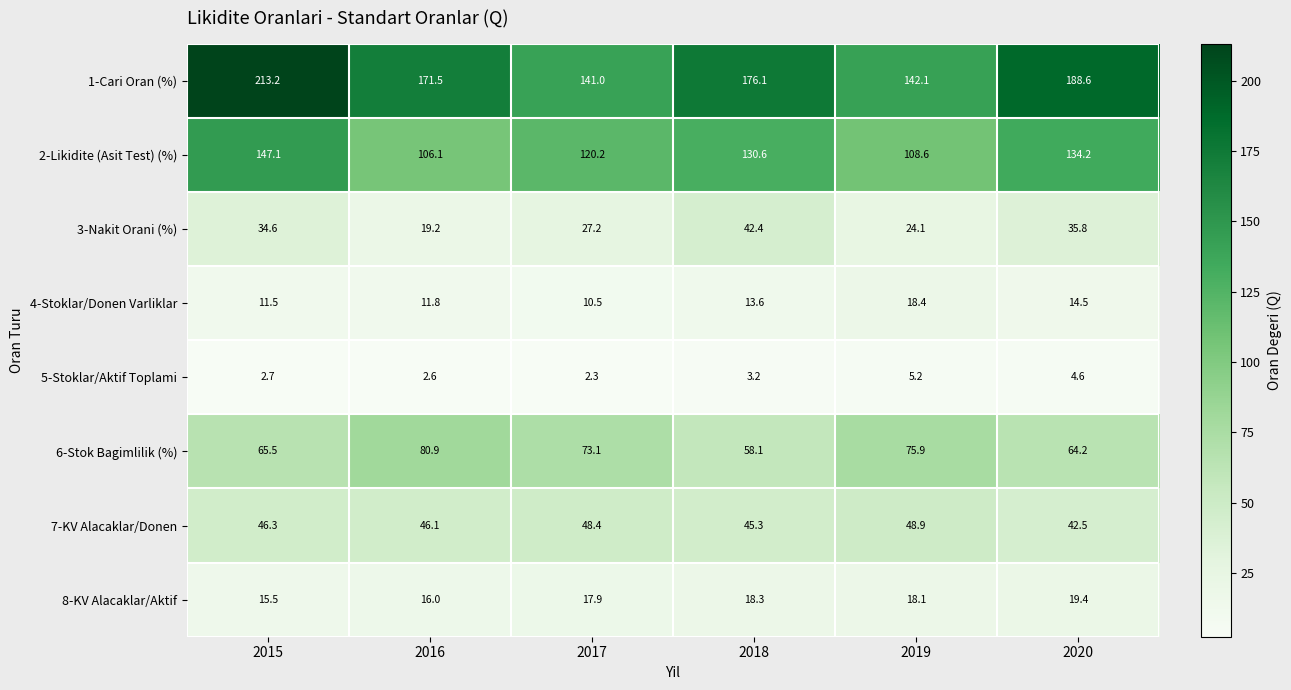

At 2016, list the series in order from largest to smallest.

1-Cari Oran (%), 2-Likidite (Asit Test) (%), 6-Stok Bagimlilik (%), 7-KV Alacaklar/Donen, 3-Nakit Orani (%), 8-KV Alacaklar/Aktif, 4-Stoklar/Donen Varliklar, 5-Stoklar/Aktif Toplami